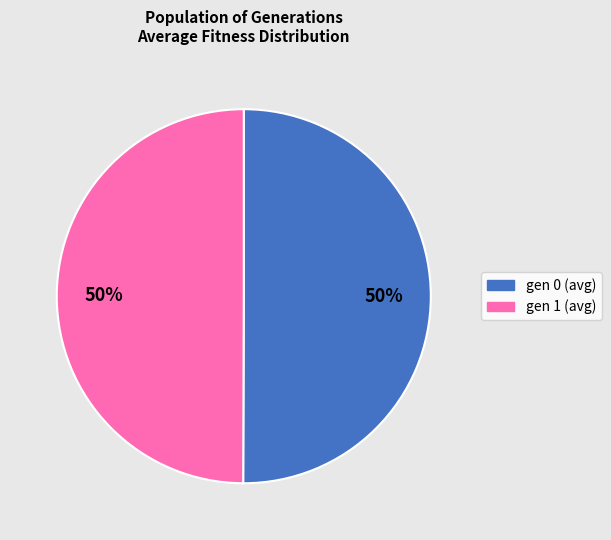

Is the sum of gen 0 (avg) and gen 1 (avg) greater than half?

Yes